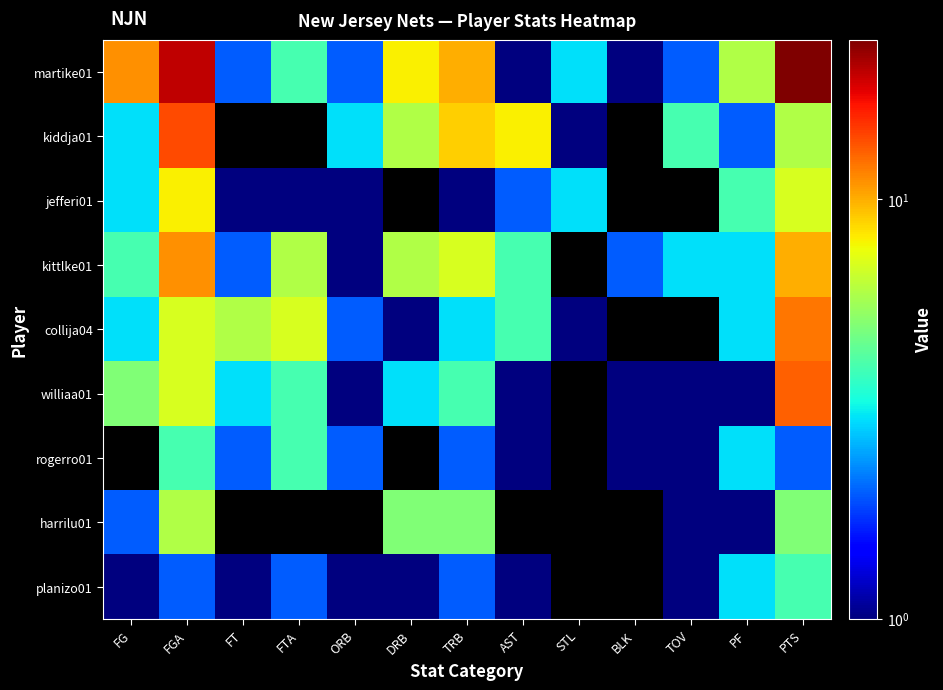

Which label corresponds to the smallest value in the chart?

FT